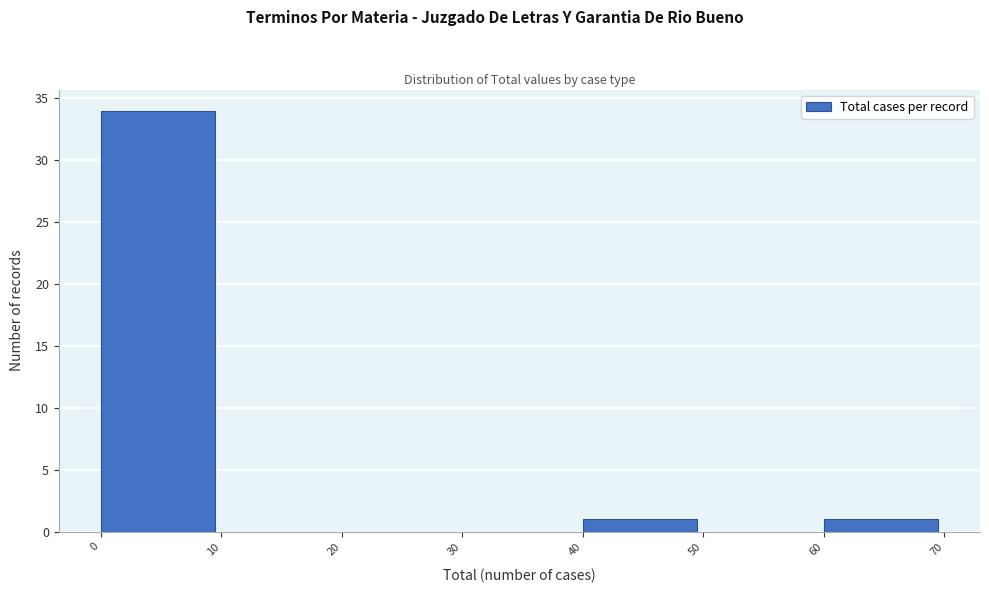

How tall is the bar that spans 0 to 10 on the x-axis? The values are not printed on the chart, so give them approximately, as read against the axis.

34